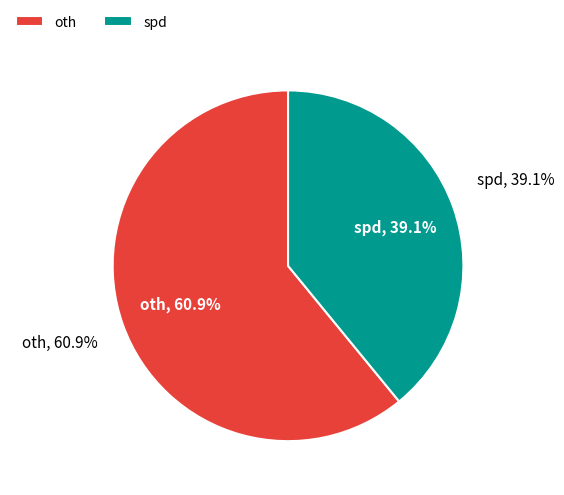

How many segments does this pie chart have?

2